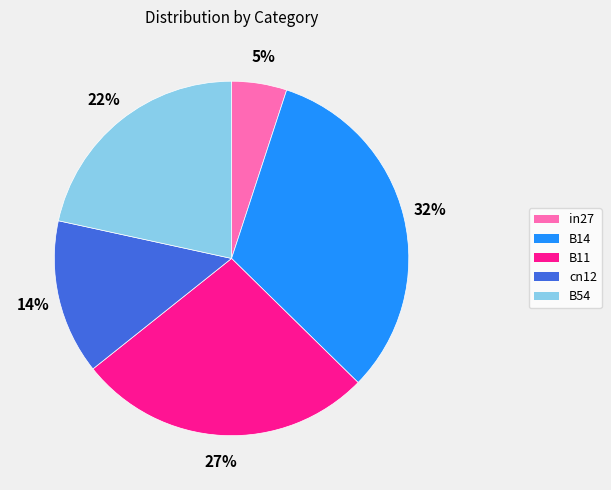

Is there any slice that represents more than half of the pie?

No